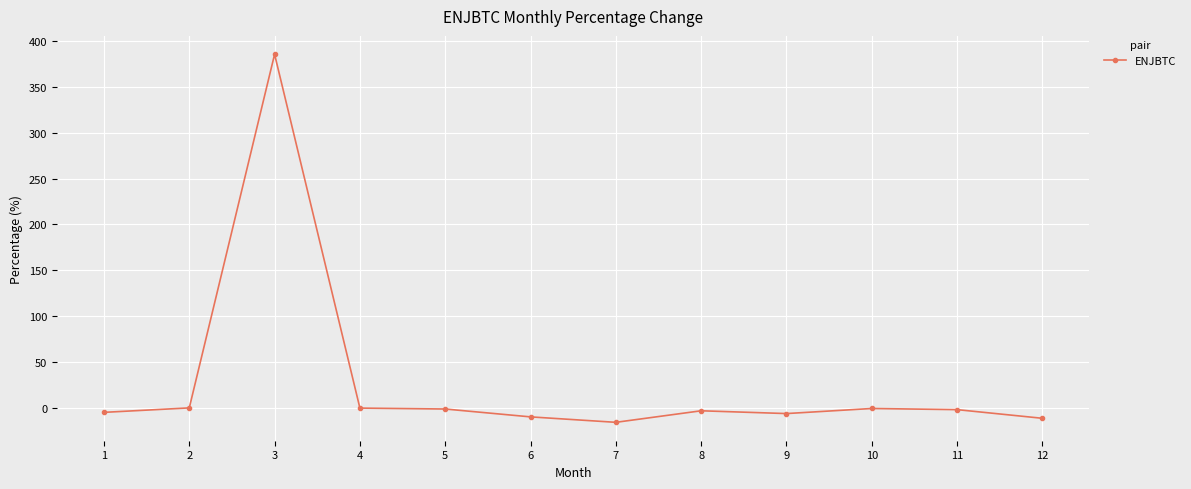

What is the value of the 2nd point from the left?

-0.4